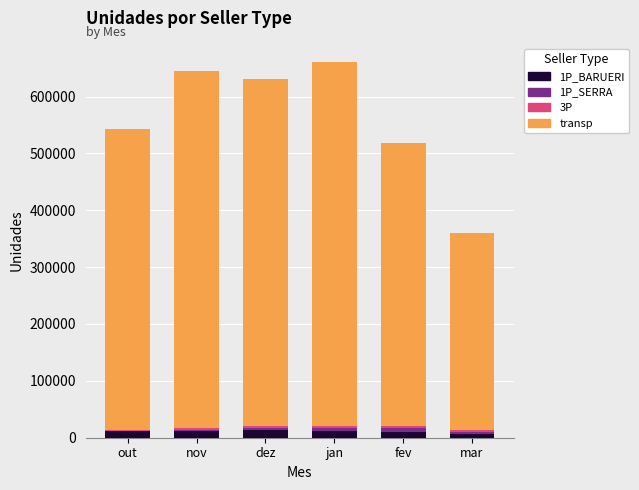

What is the label of the 1st bar from the left?

out